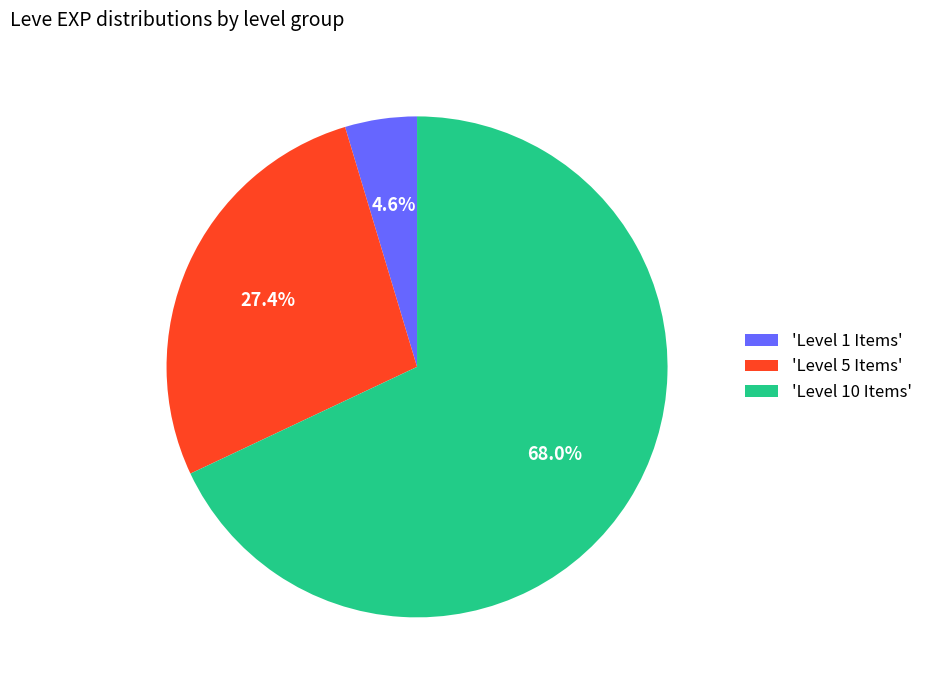

Does any single category account for the majority?

Yes